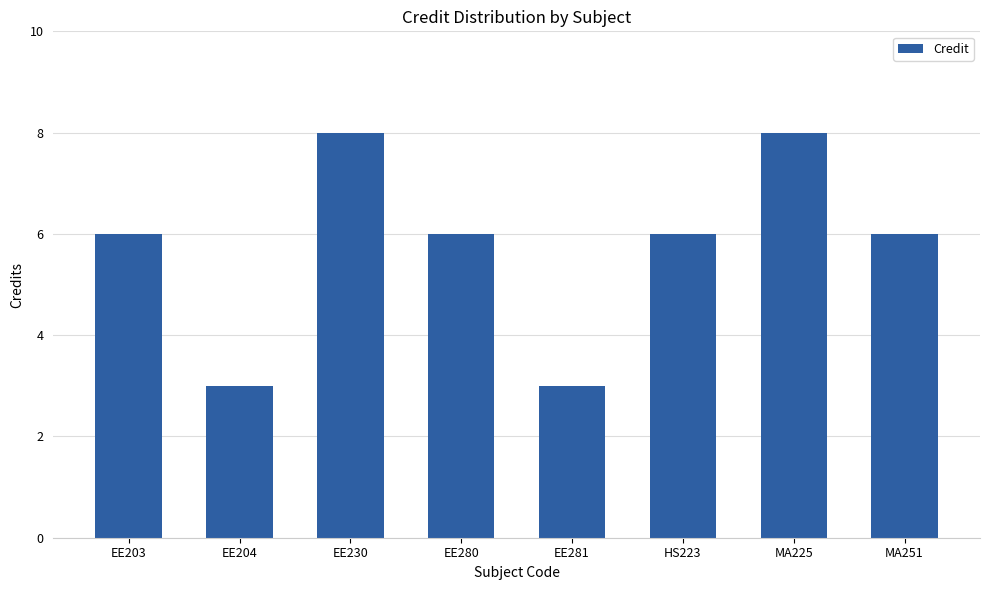

Reading right to left, list all the values displayed in this chart.

6	8	6	3	6	8	3	6